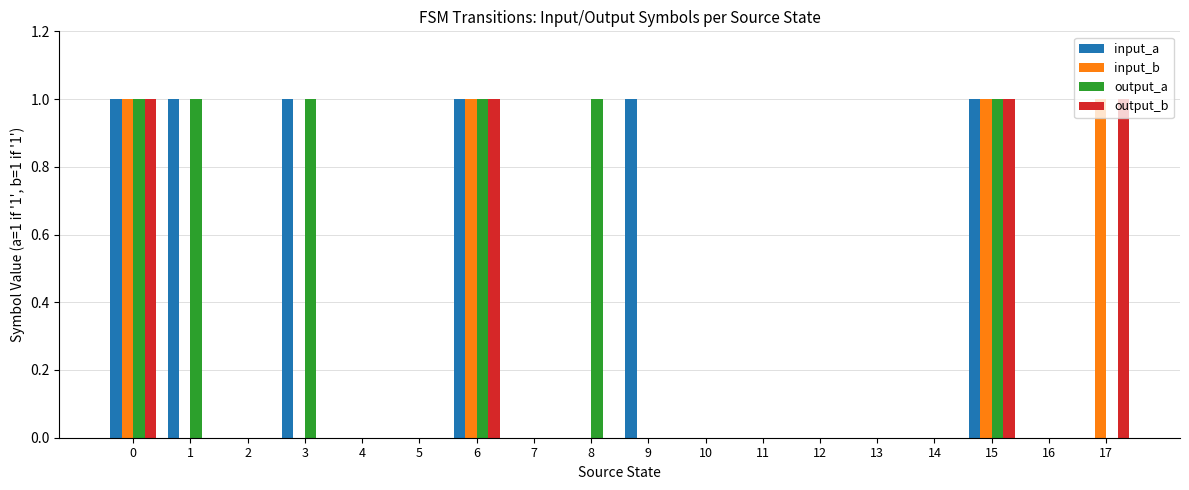

The value of output_a at 3 is 1. True or false?

True